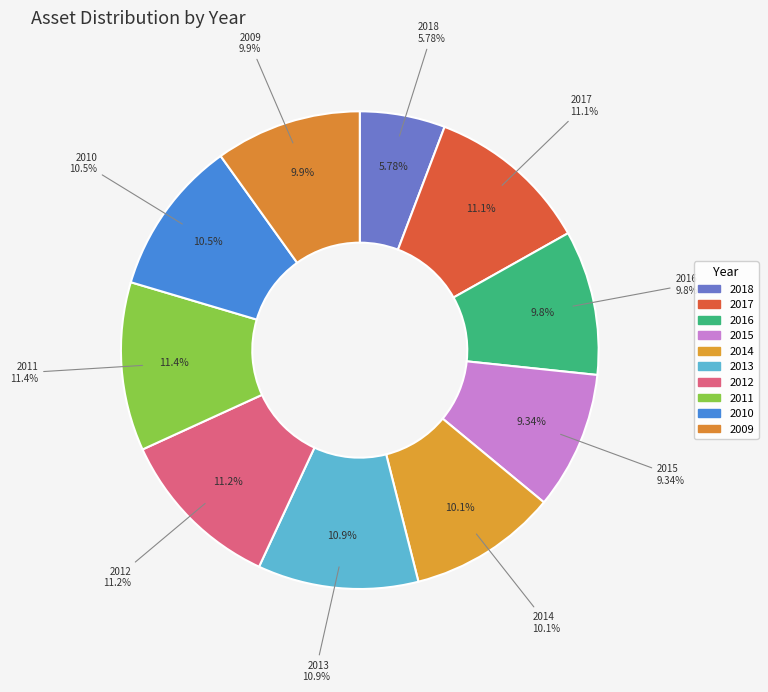

Is there a majority slice in this chart?

No